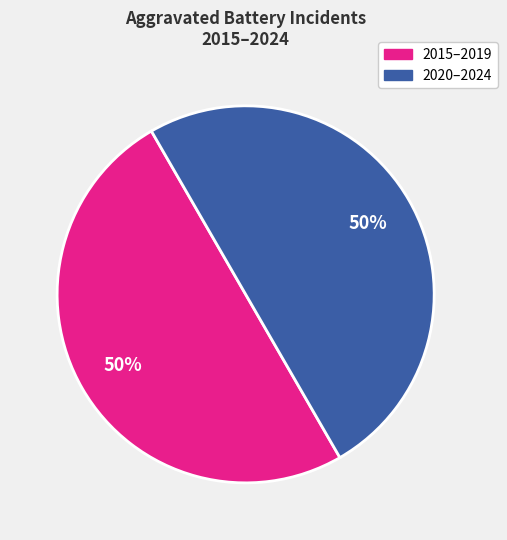

True or false: 2020–2024 accounts for 58% of the total.

False